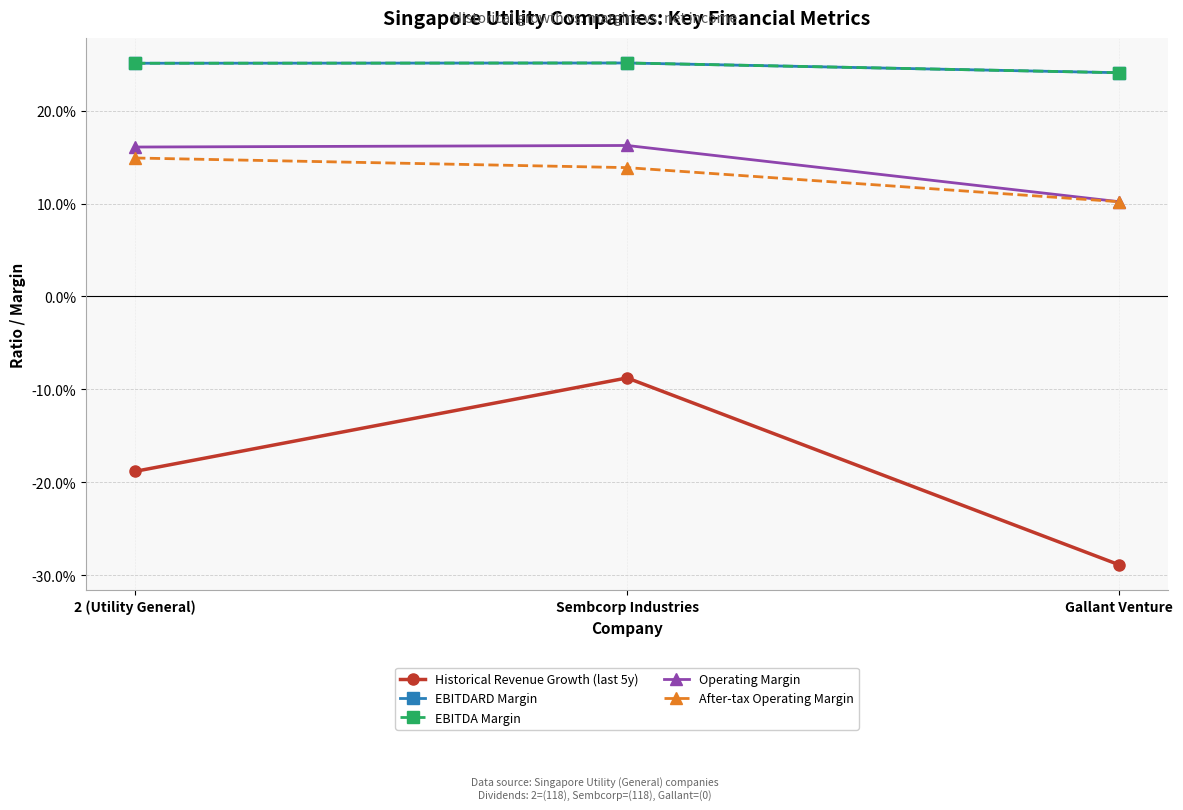

Is this an area chart (filled region under the line)?

No